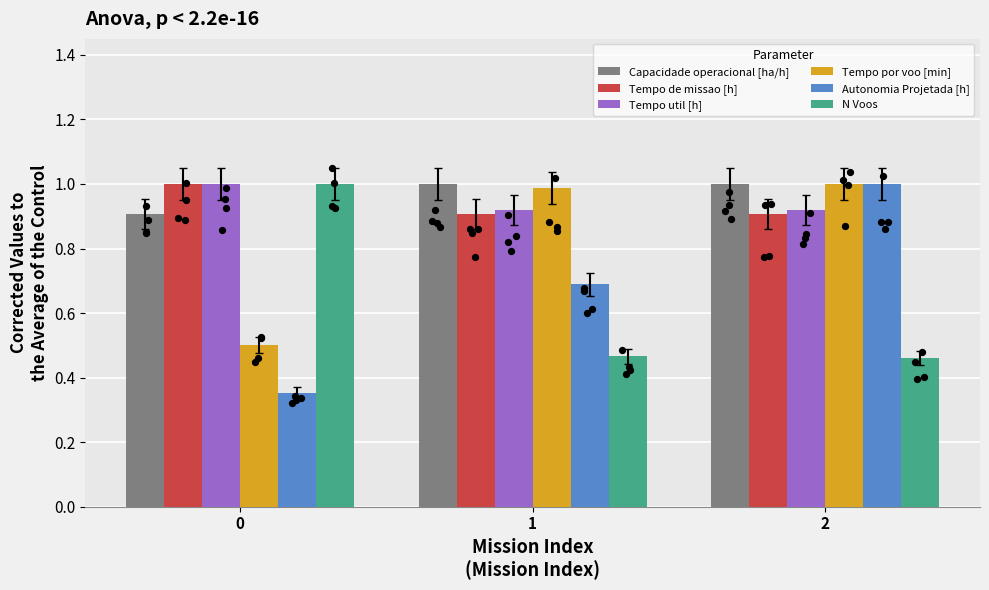

Which series contains the lowest Y value?

Autonomia Projetada [h]